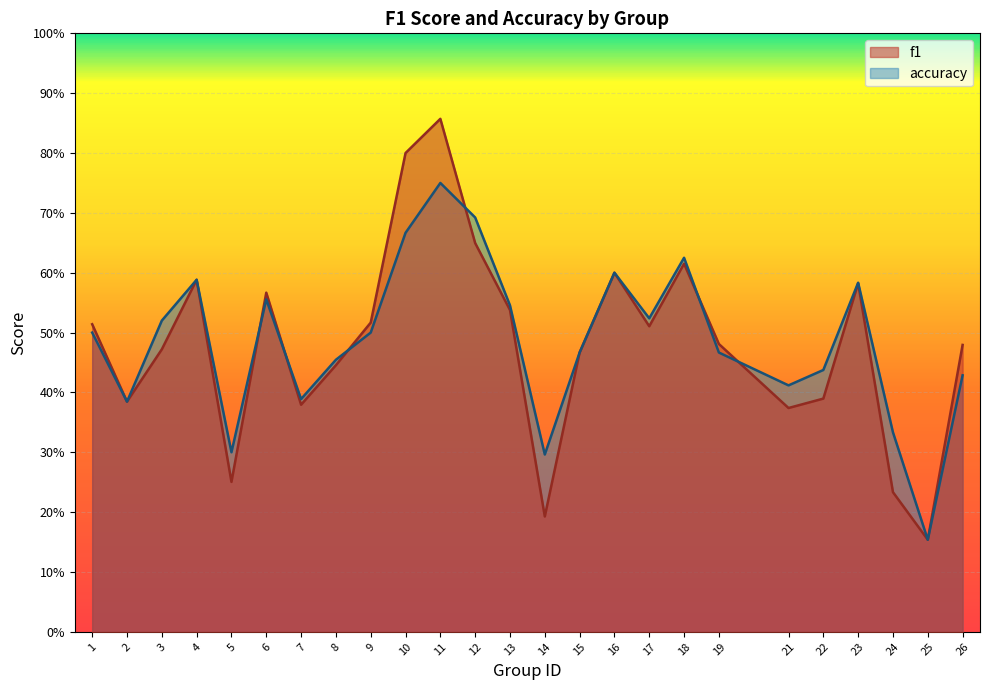

Which series has the widest spread of values?

f1